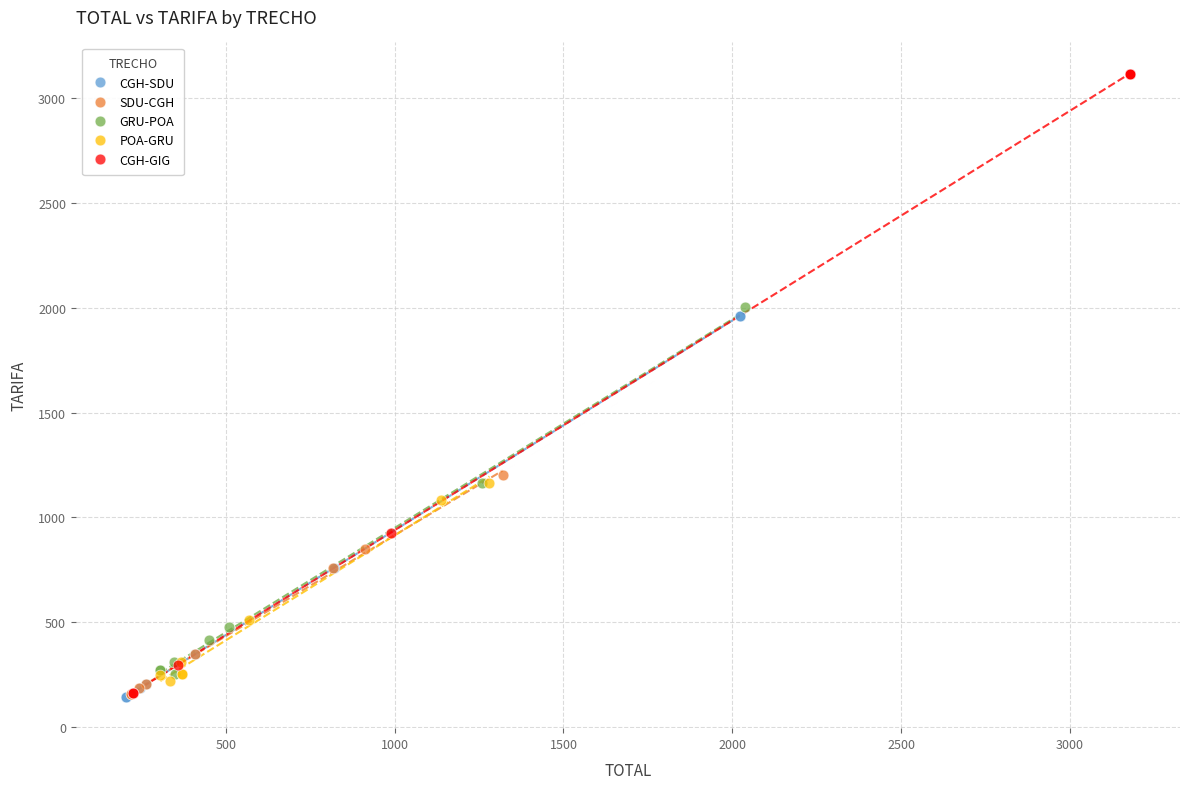

Which series contains the highest Y value?

CGH-GIG